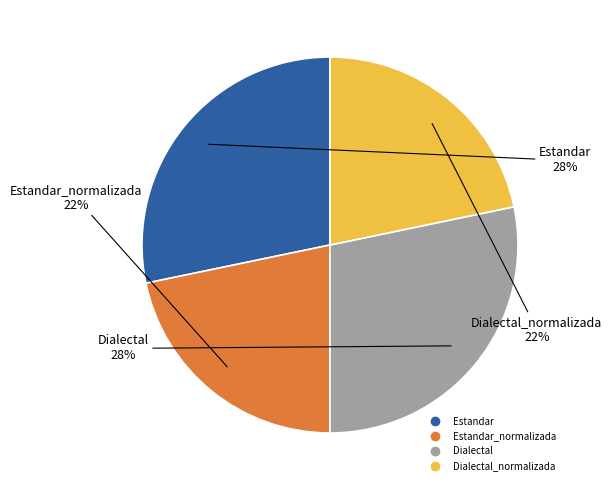

Is there a majority slice in this chart?

No